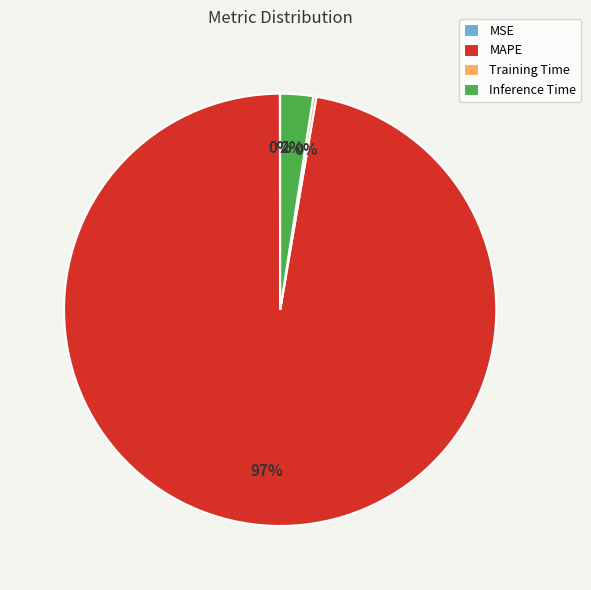

Which slice is the largest?

MAPE